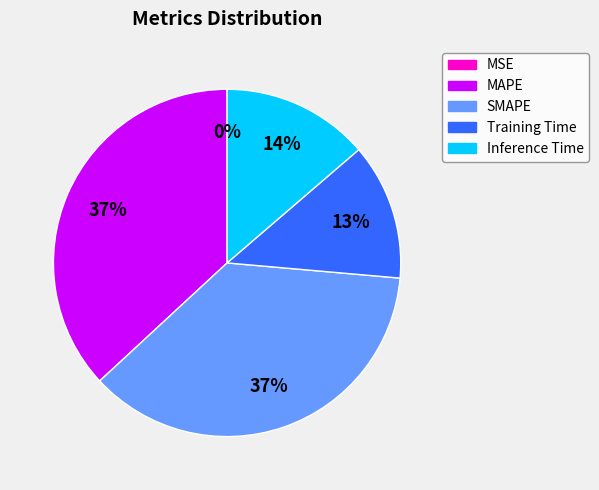

Does Training Time account for over 50% of the chart?

No